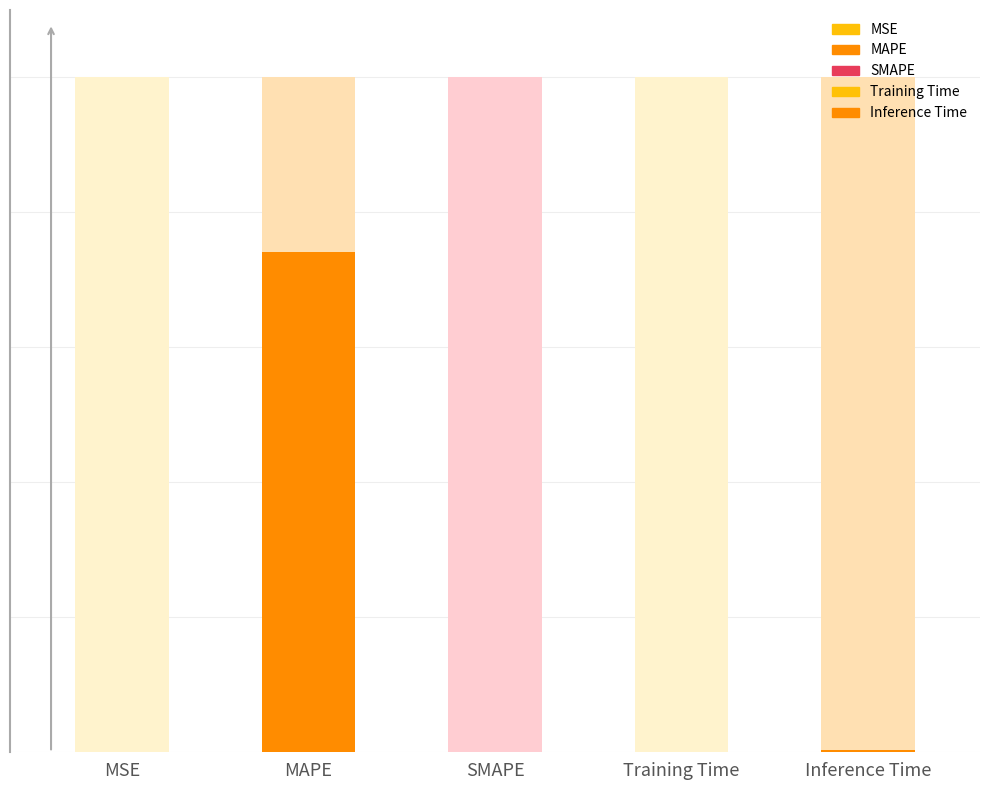

What value does the data have at Inference Time?

1.0